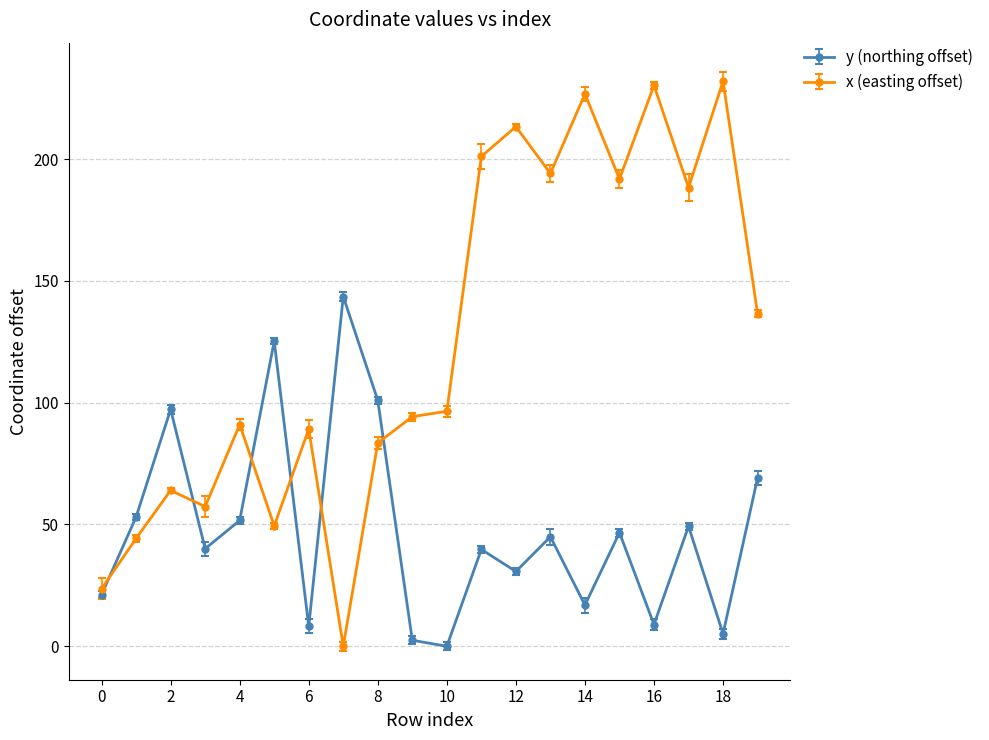

Which series has the largest range (max minus min)?

x (easting offset)